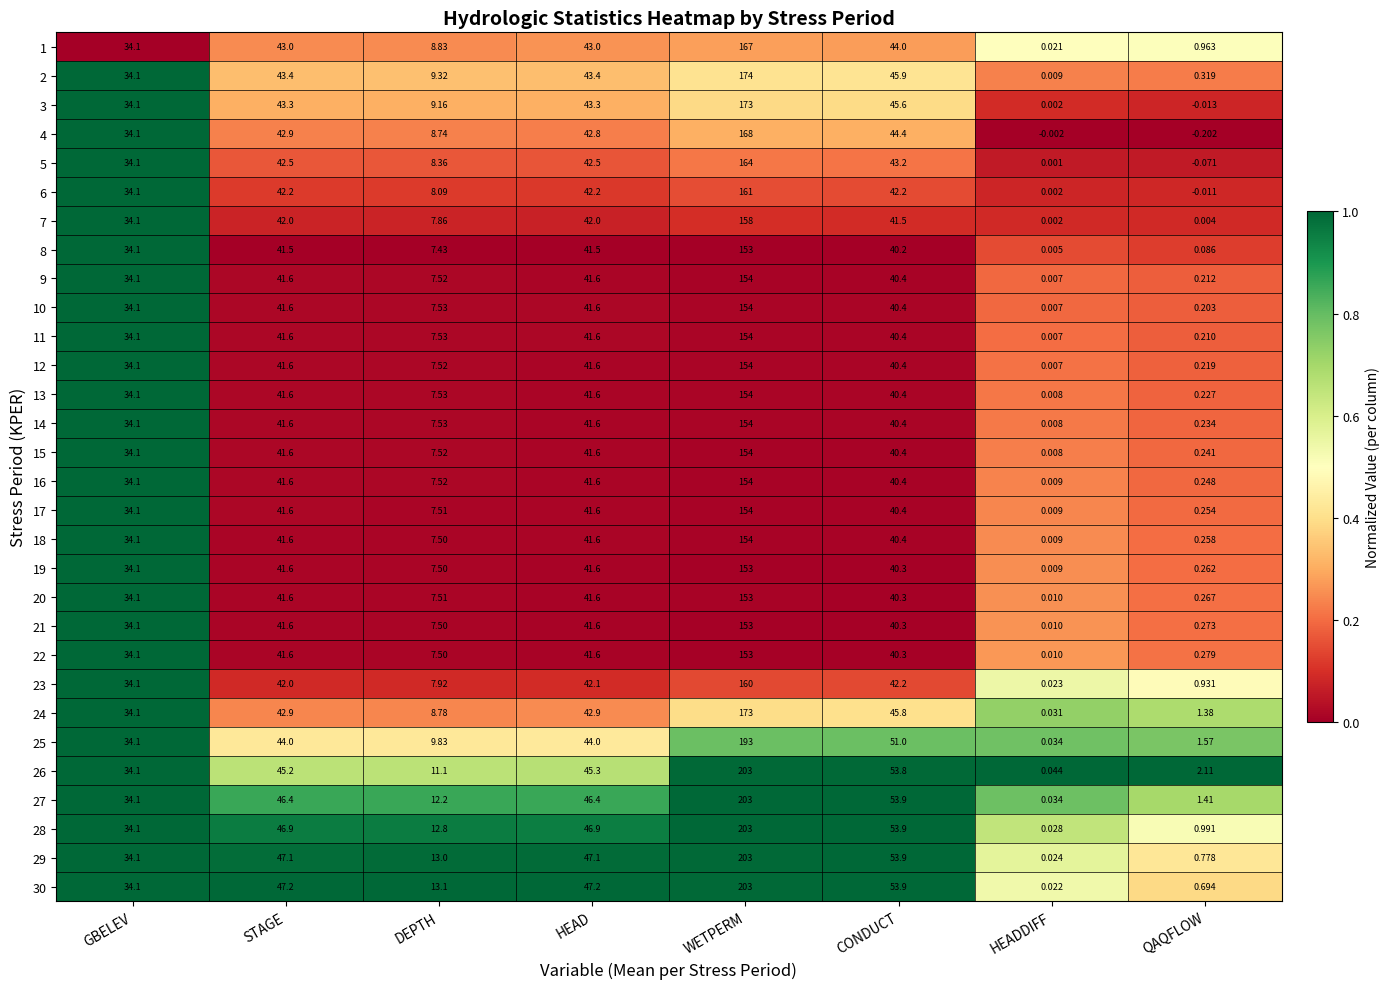

Which category has the highest value across all series?

WETPERM